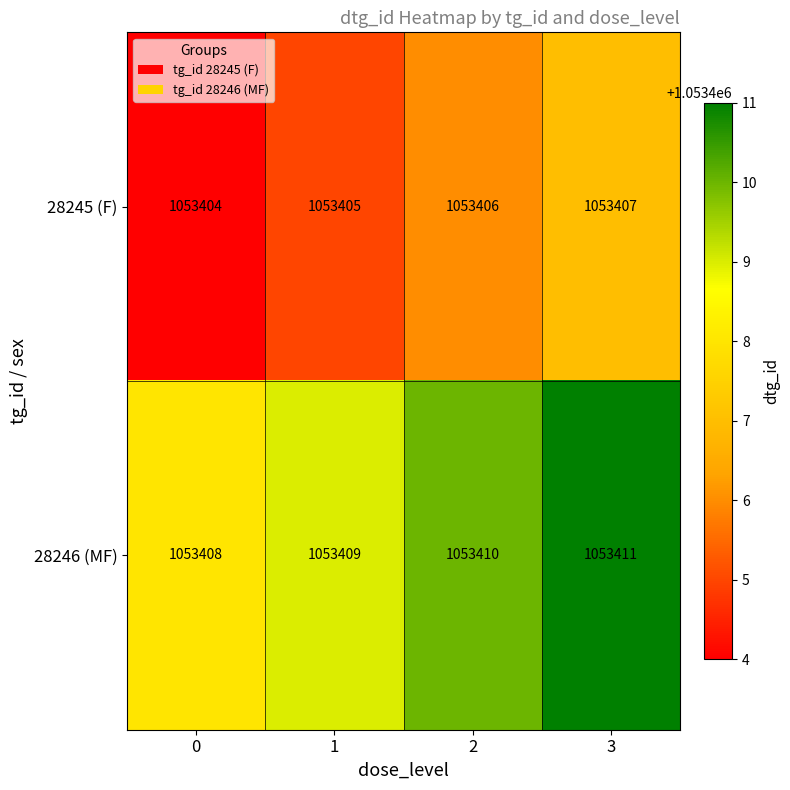

Rank the series by their maximum value, from highest to lowest.

28246 (MF), 28245 (F)